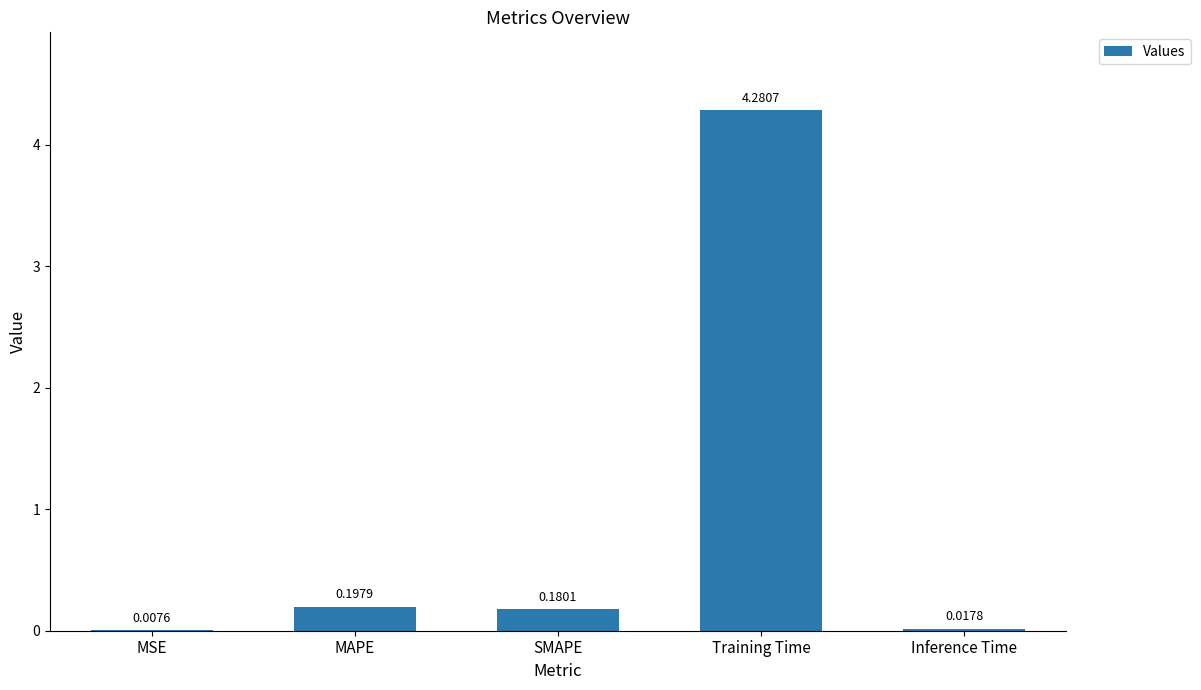

Where is the data nearest to the value 2?

MAPE